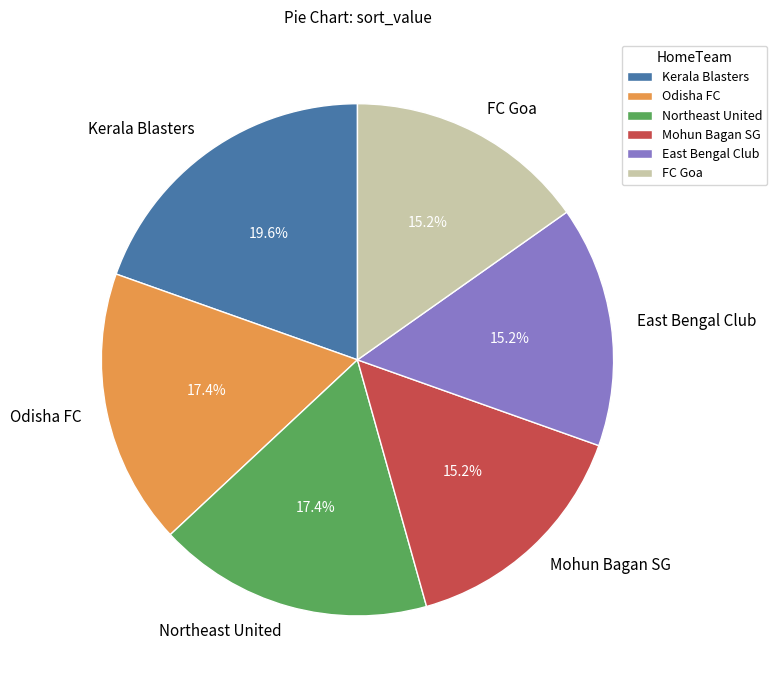

Approximately how many times larger is the value at Odisha FC compared to East Bengal Club?

1.1